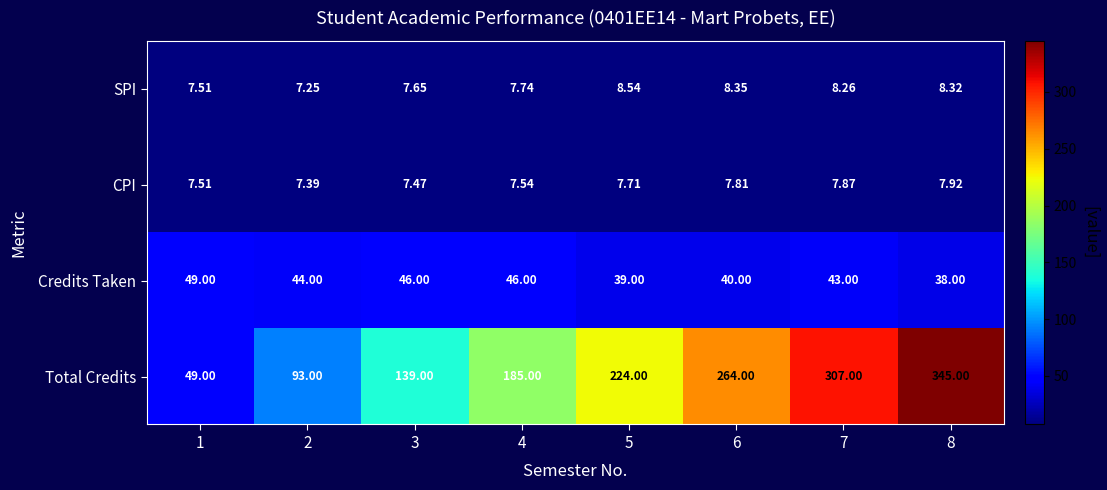

Which series has the largest total across all categories?

Total Credits